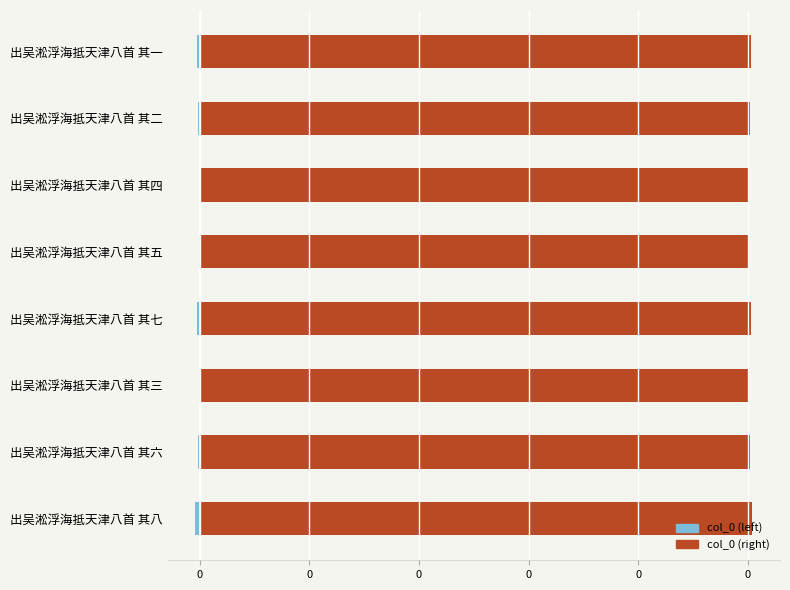

Which series has the largest total across all categories?

col_0 (right)